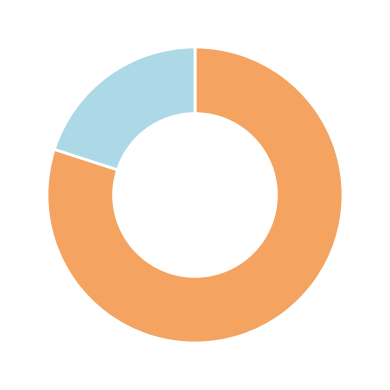

How many segments does this pie chart have?

2